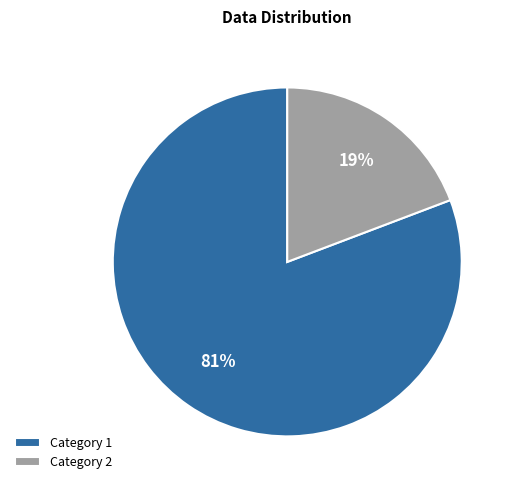

To the nearest percent, what portion does Category 2 represent?

19%